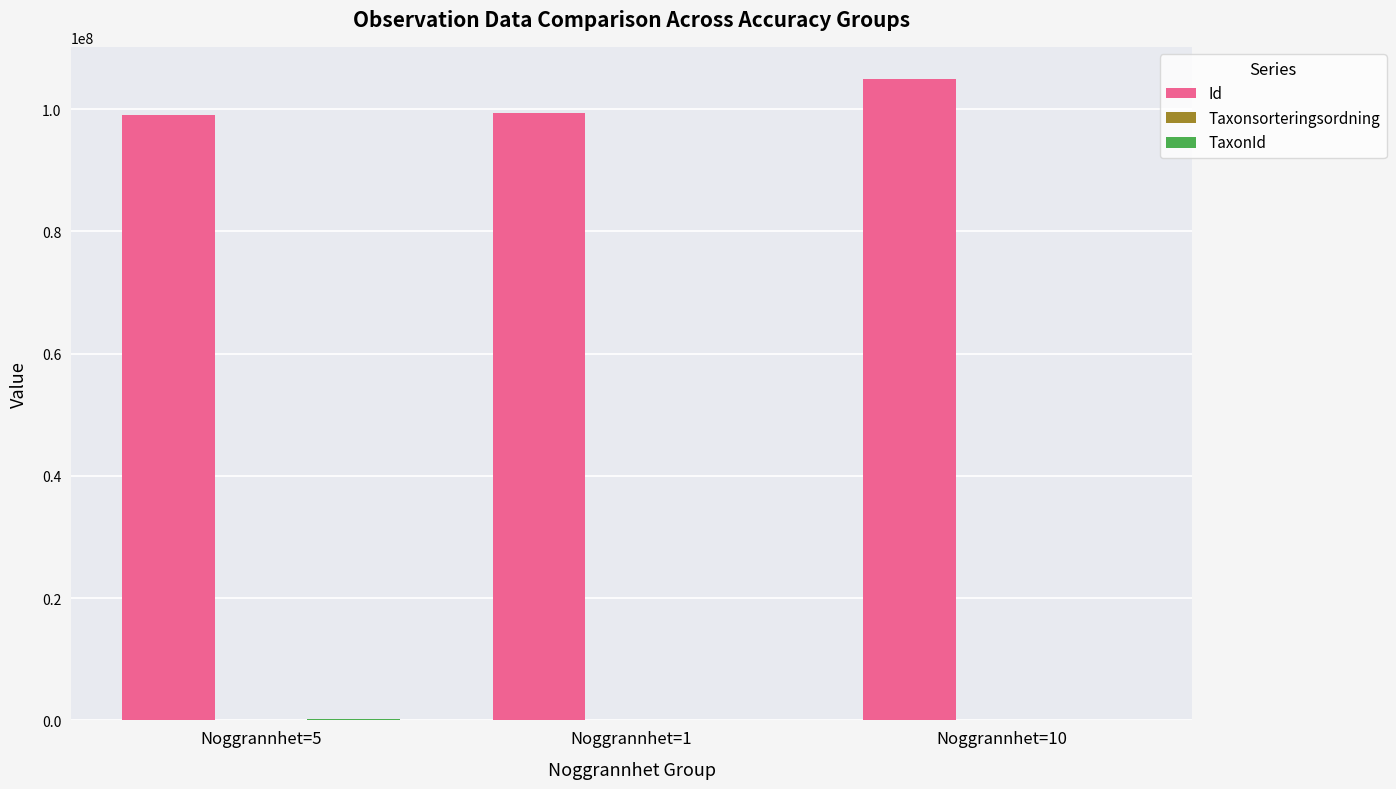

Which series has the largest range (max minus min)?

Id